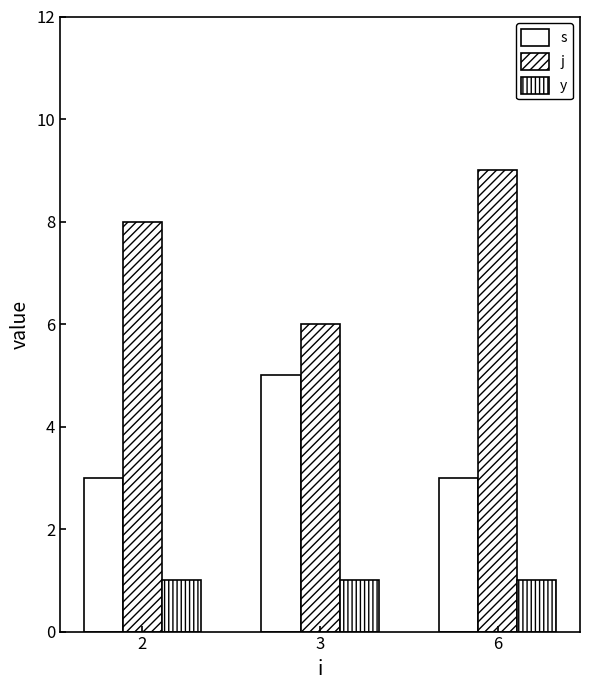

Reading left to right, extract all data points from this chart.

s: 2=3	3=5	6=3
j: 2=8	3=6	6=9
y: 2=1	3=1	6=1